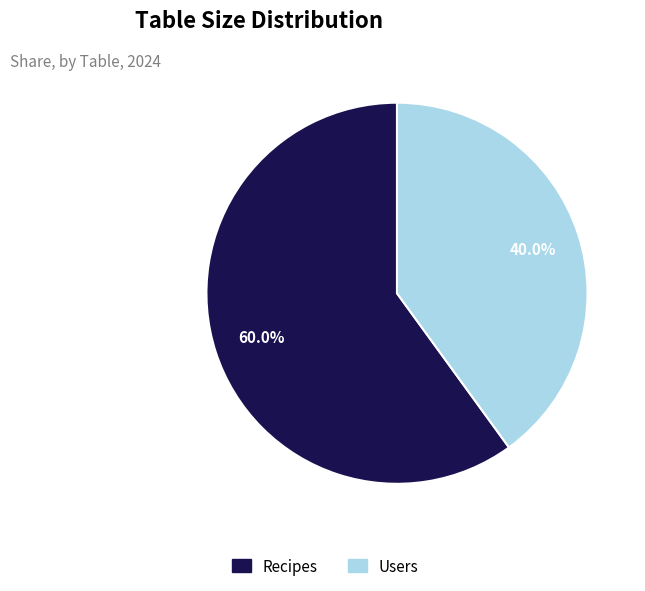

Is the sum of Recipes and Users greater than half?

Yes